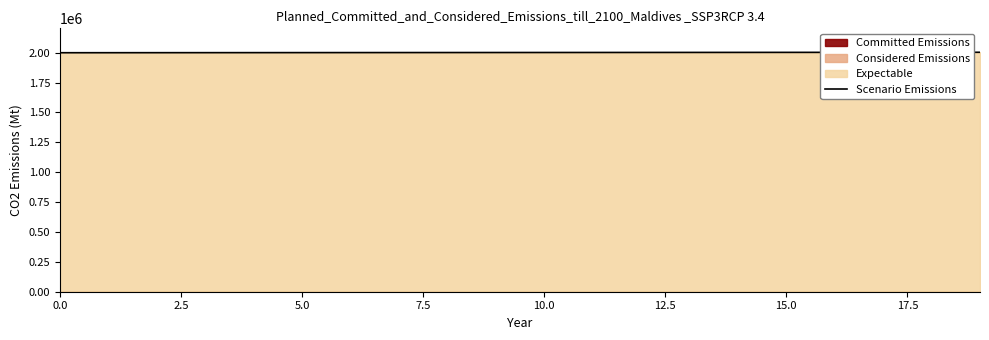

What is the average value?

2001900.9